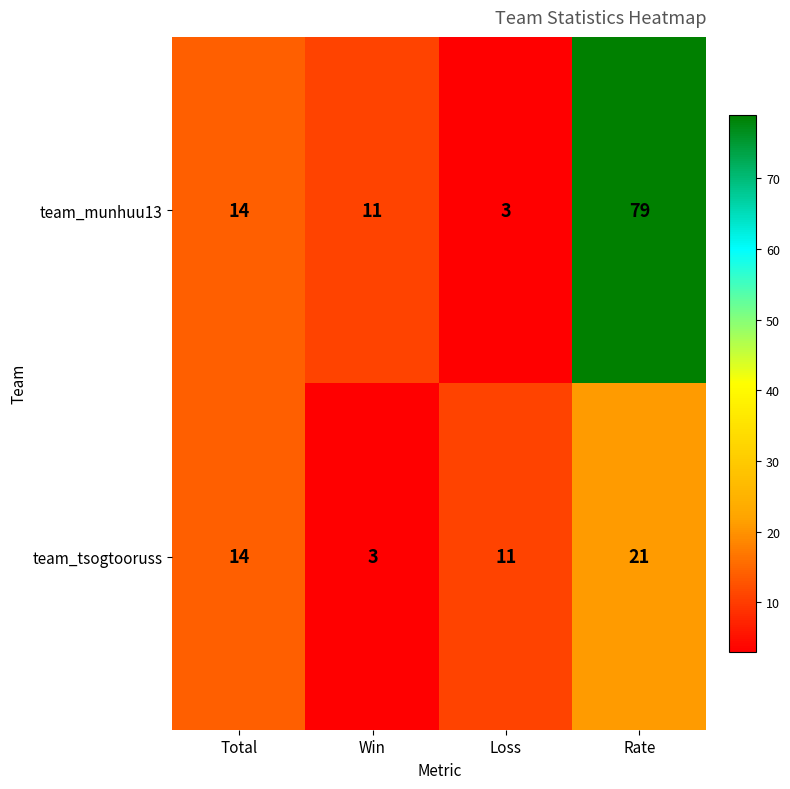

What is the lowest value of the team_munhuu13 series?

3